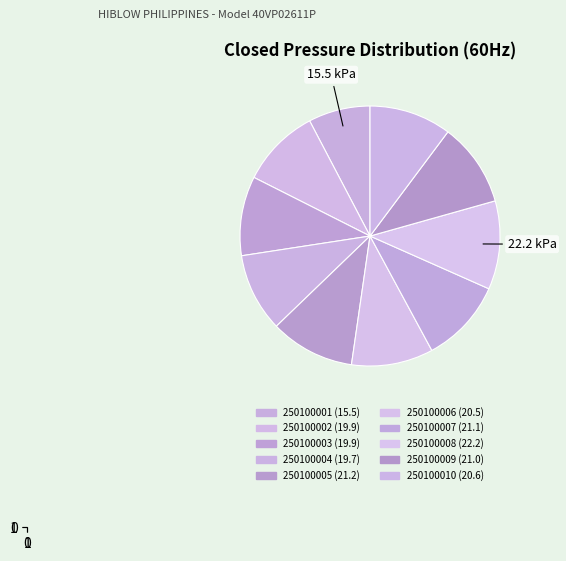

To the nearest percent, what percentage of the pie is 250100001?

8%